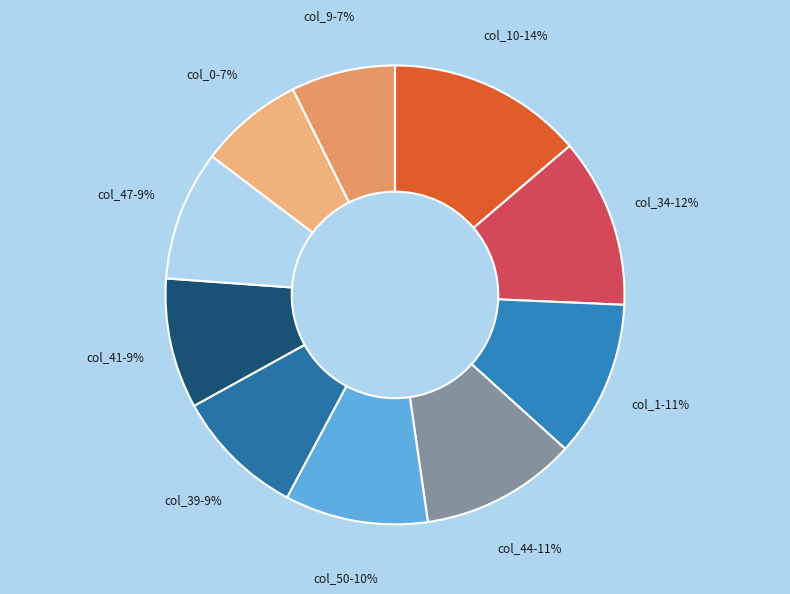

Which slice is the largest?

col_10